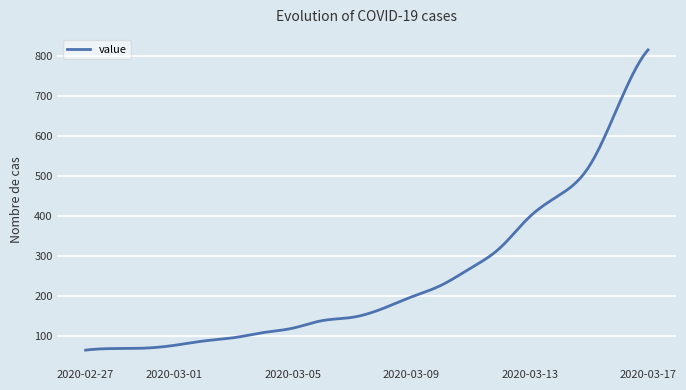

What is the difference between the maximum and minimum values?

752.0